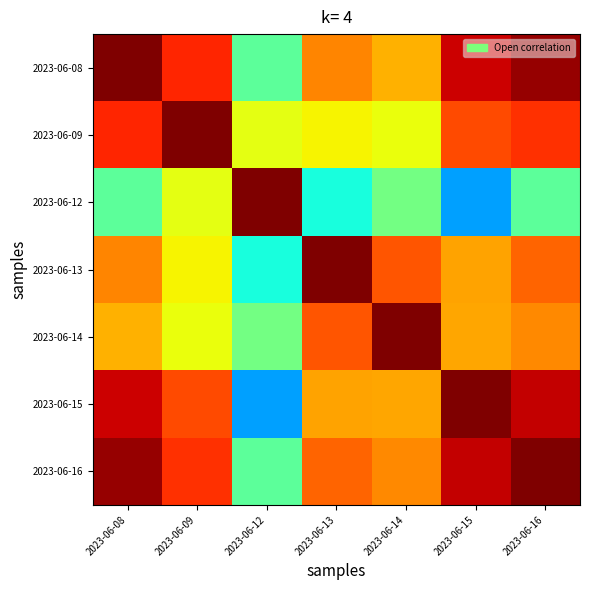

At which category is the sum across all series the highest?

2023-06-16